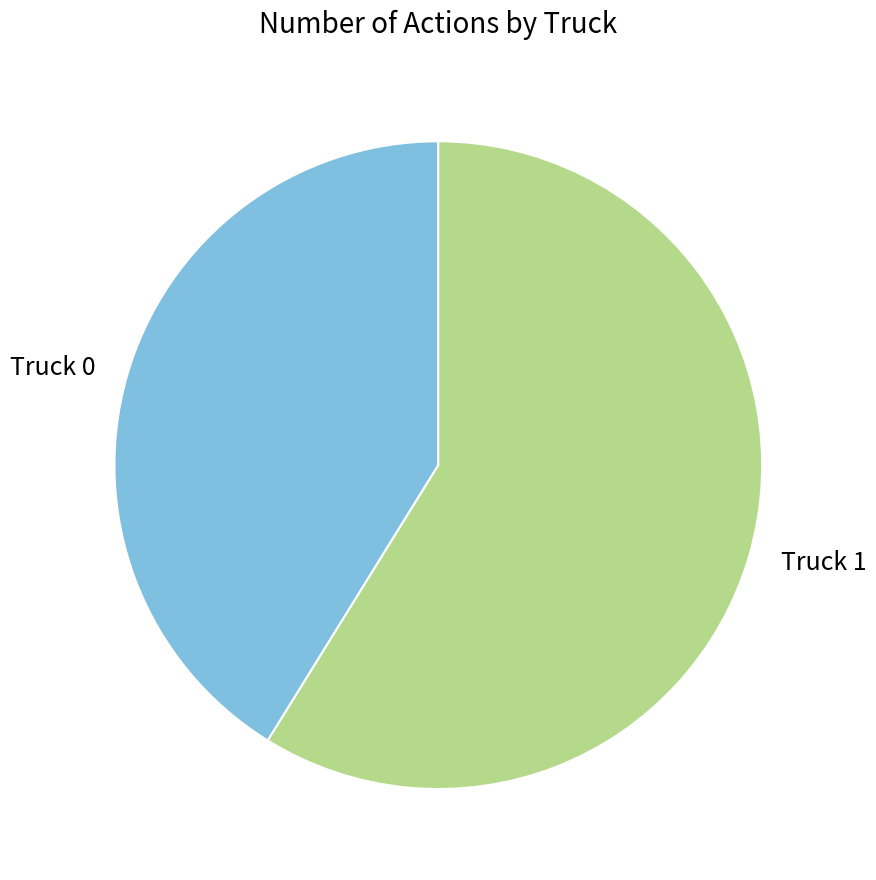

Which slice represents more than half of the pie?

Truck 1